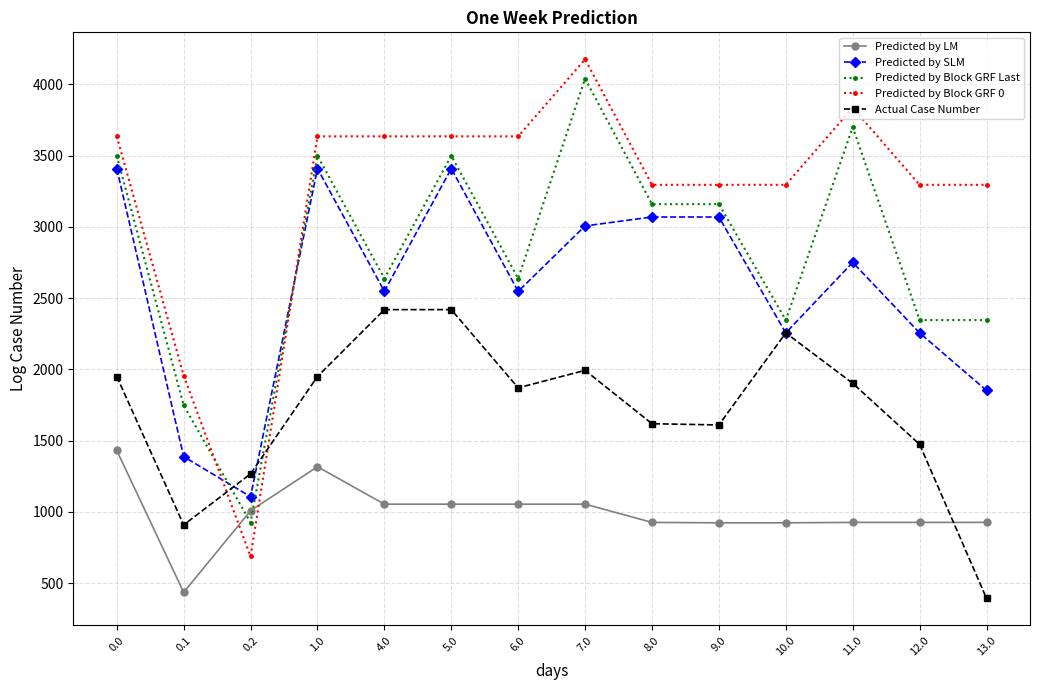

Where is Predicted by Block GRF 0 nearest to the value 2431?

0.1